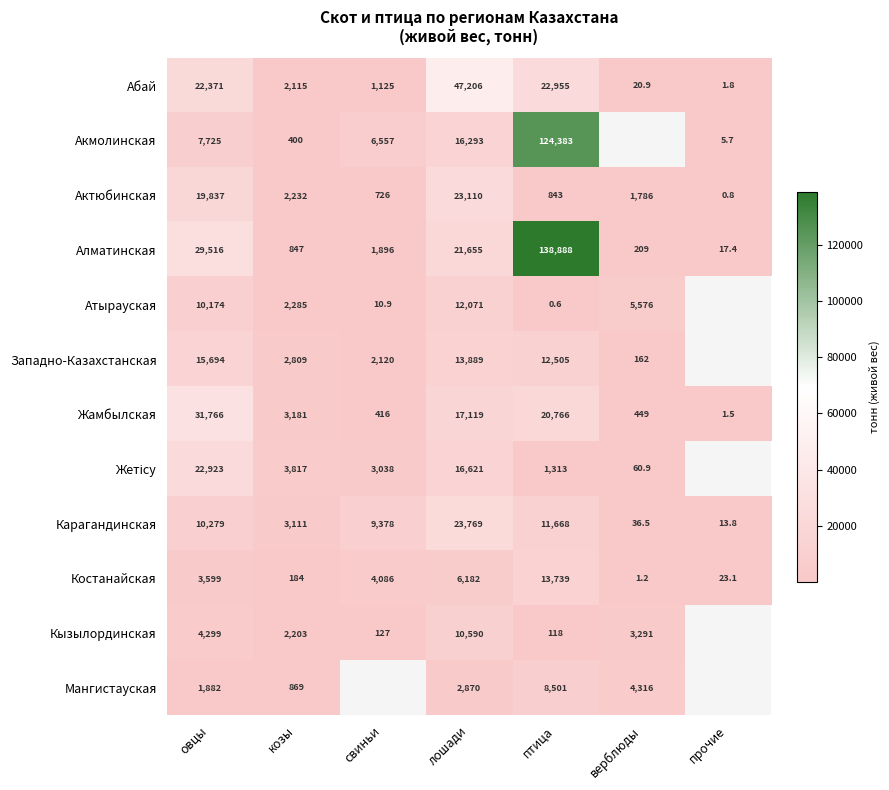

Is the value of Абай at лошади greater than the value of Мангистауская at лошади?

Yes